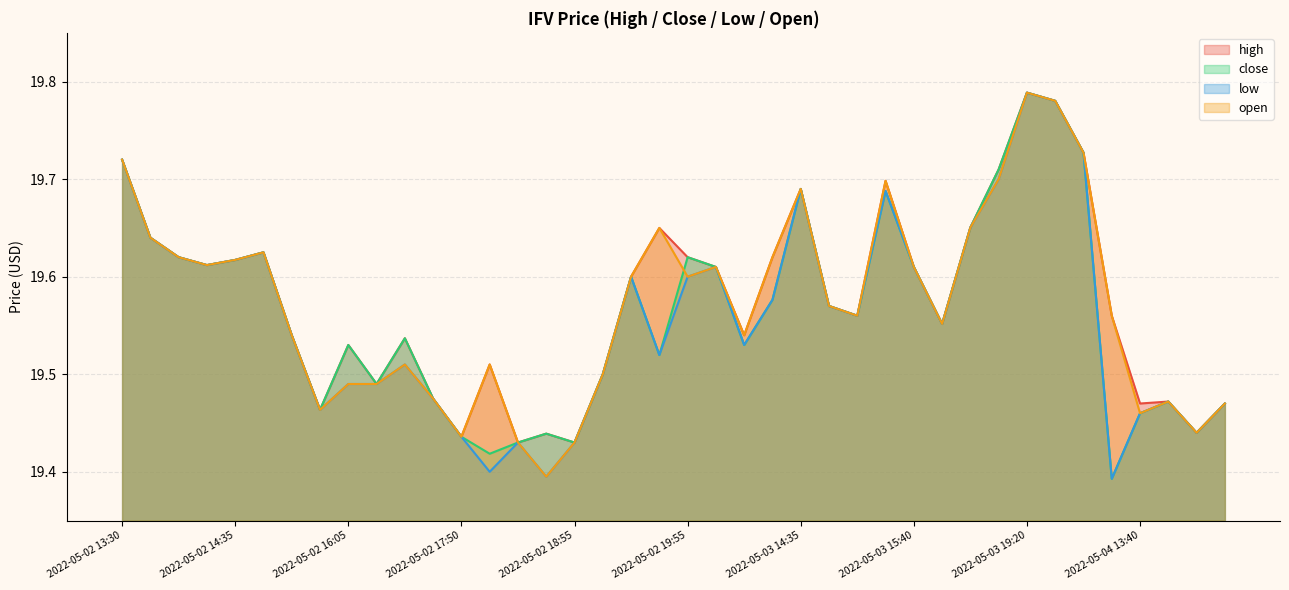

Rank the series at 2022-05-02 14:35 from highest to lowest value.

high, close, low, open